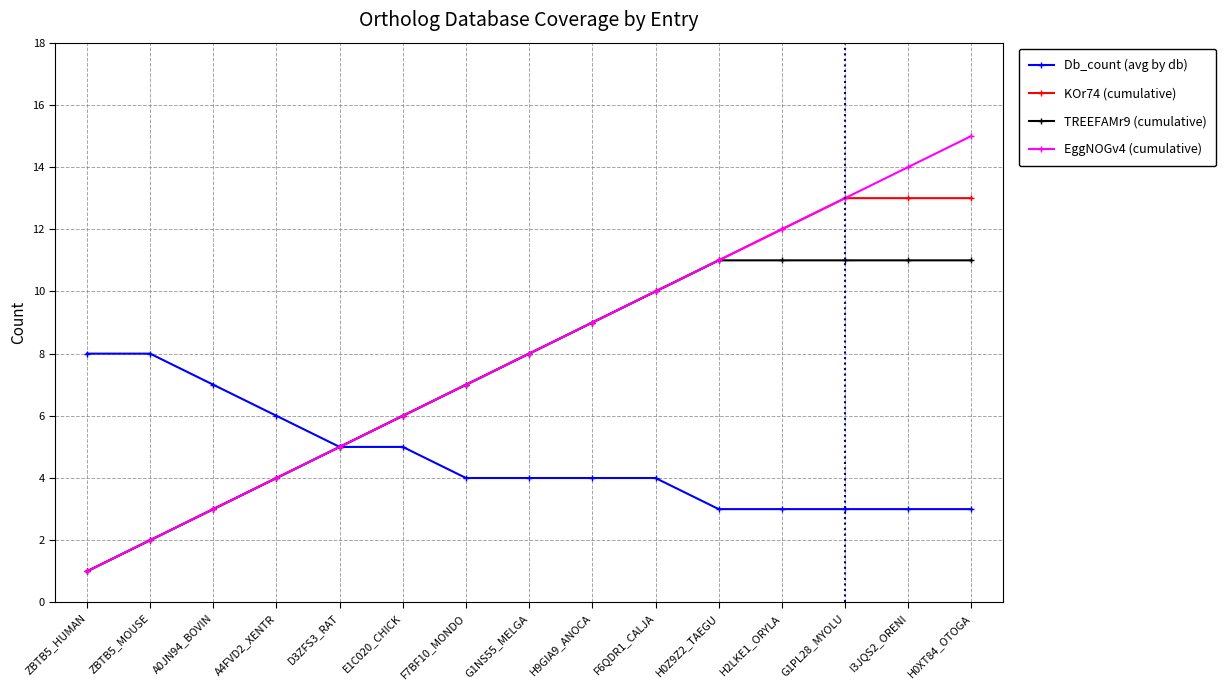

What is the greatest value displayed?

15